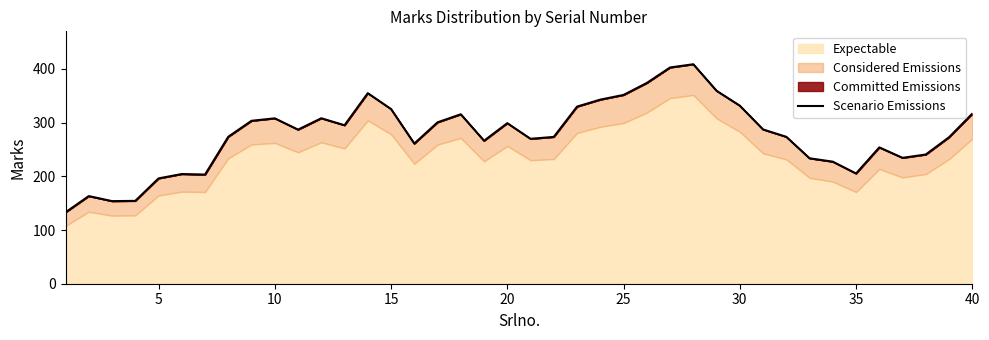

How many categories are shown in the chart?

40